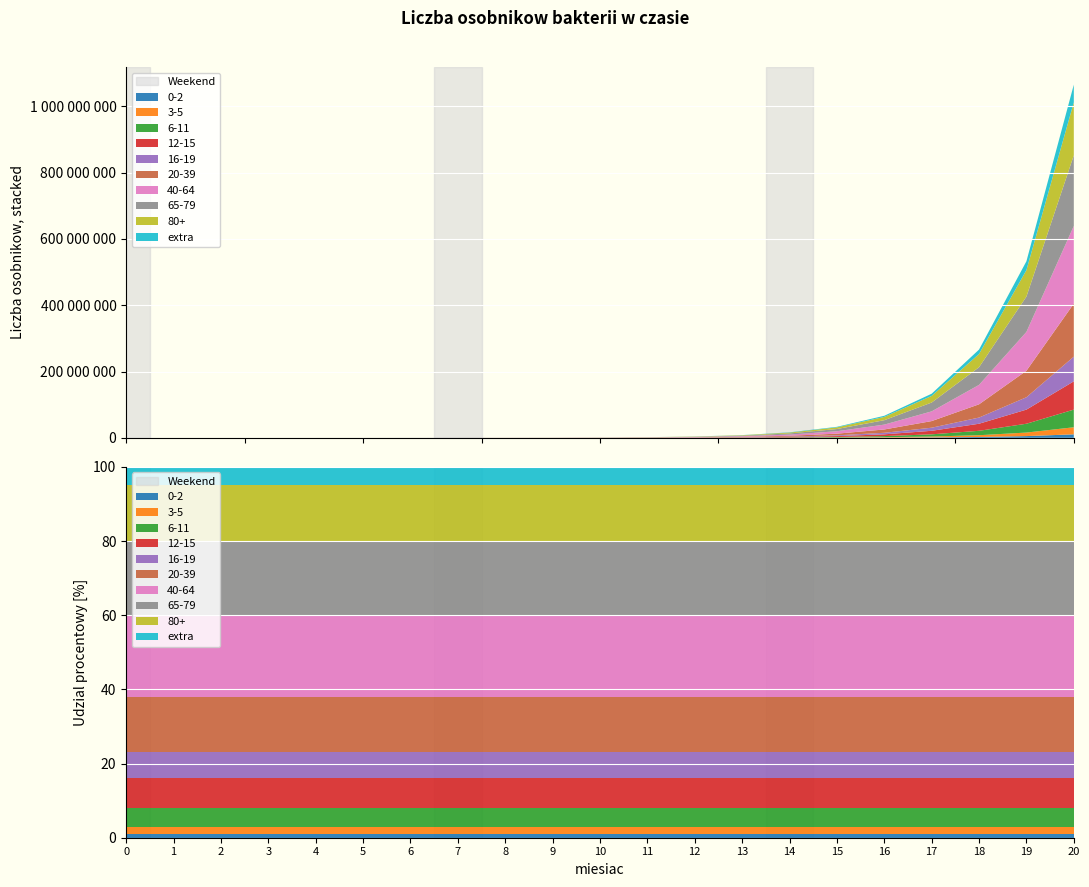

Reading left to right, list all the values displayed in this chart.

2016	3032	5064	9128	17256	33512	66024	131048	261096	521192	1041384	2081768	4162536	8324072	16647144	33293288	66585576	133170152	266339304	532677608	1065354216